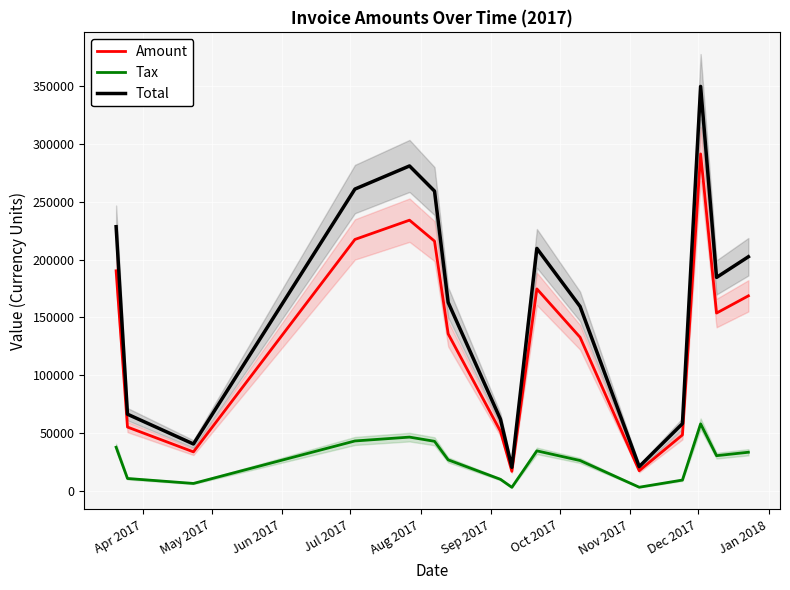

What is the greatest value displayed?

349322.0